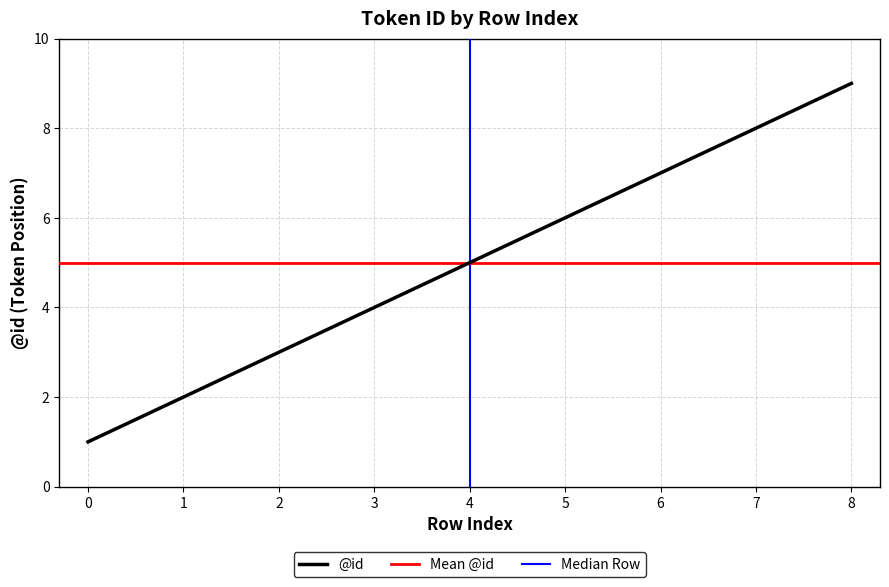

Count the values in the range 3 to 7.

5